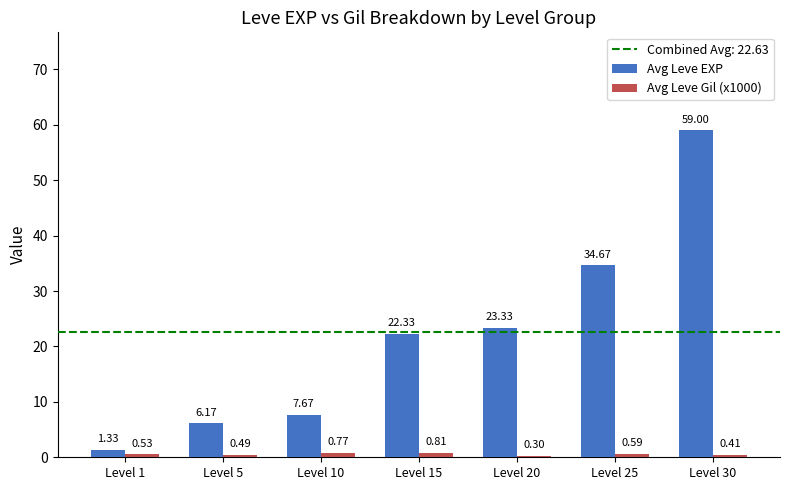

Which series has the widest spread of values?

Avg Leve EXP